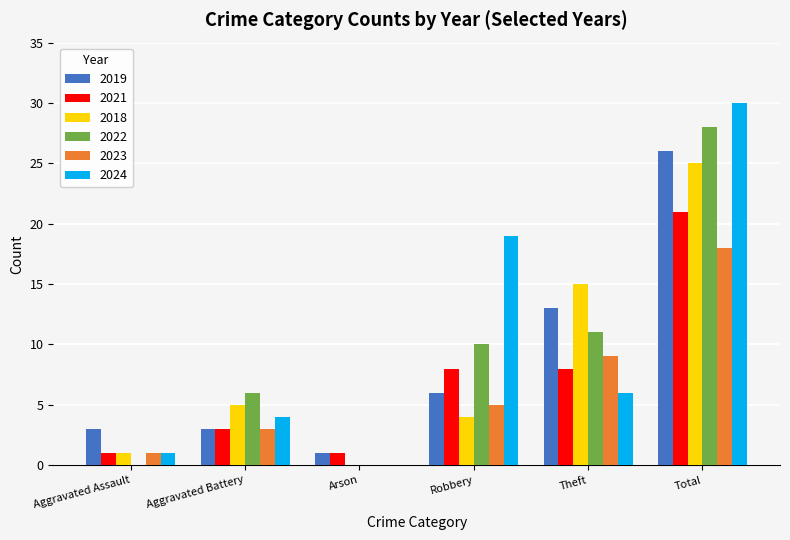

Count the number of categories in the chart.

6